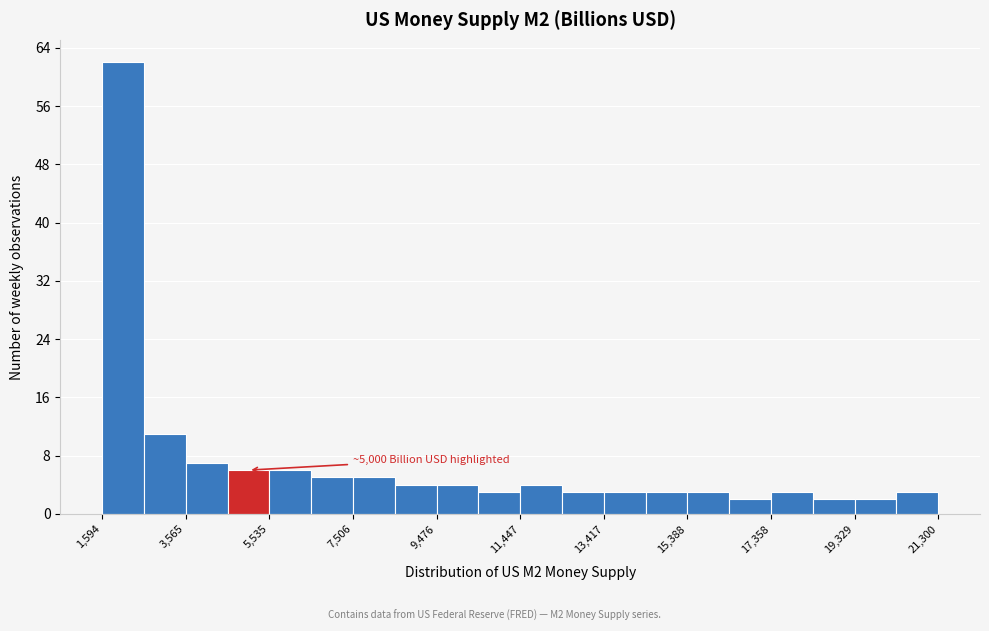

Which range on the x-axis has the tallest bar?

1600 to 2600